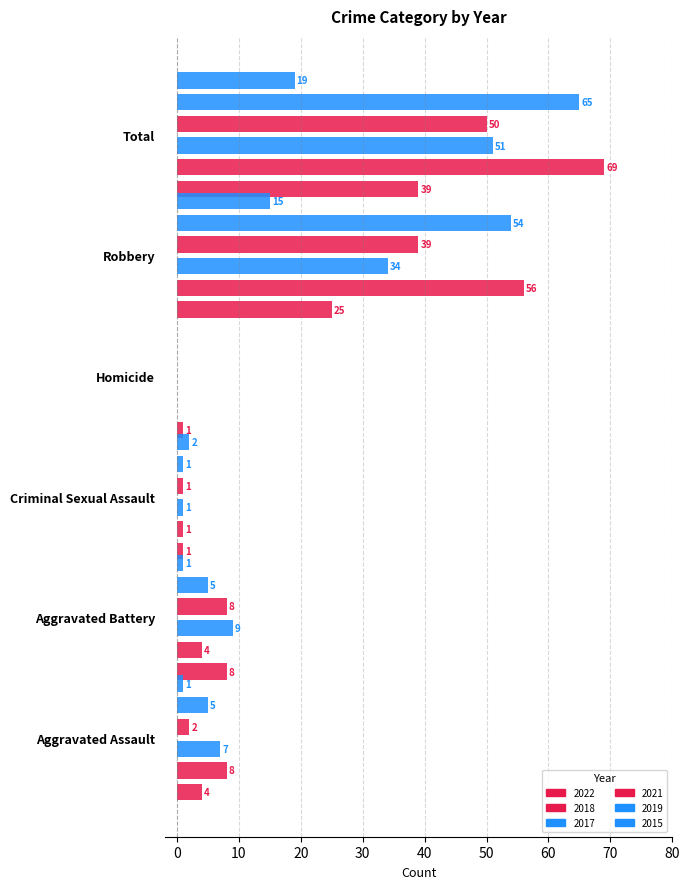

How many bars are there in total?

36